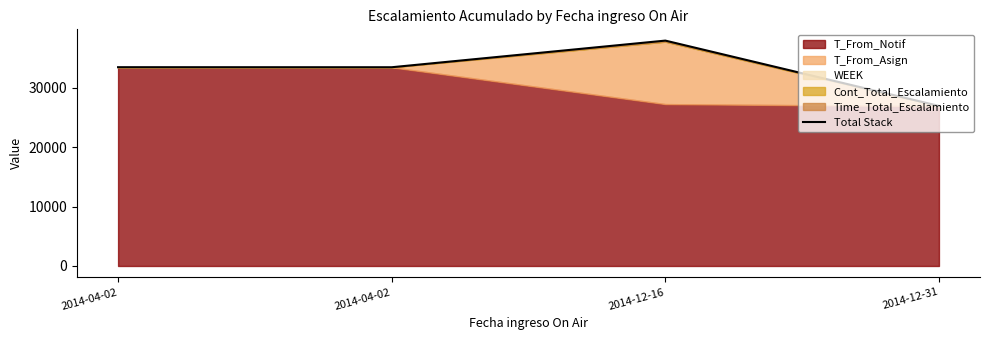

How many interior local peaks (higher than both neighbors) does the data have?

1